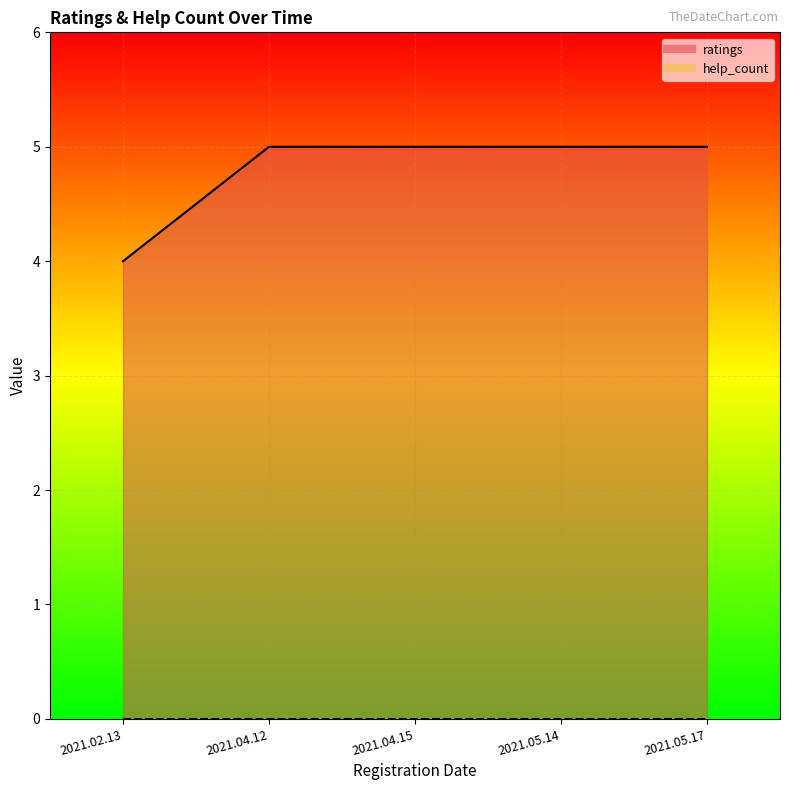

Which label corresponds to the largest value in the chart?

2021.04.12